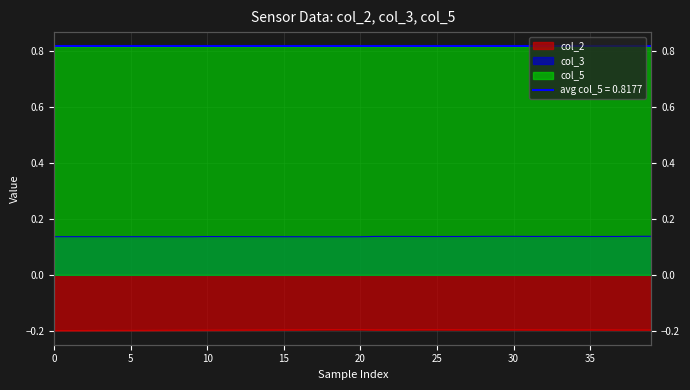

How many lines are shown in the chart?

3